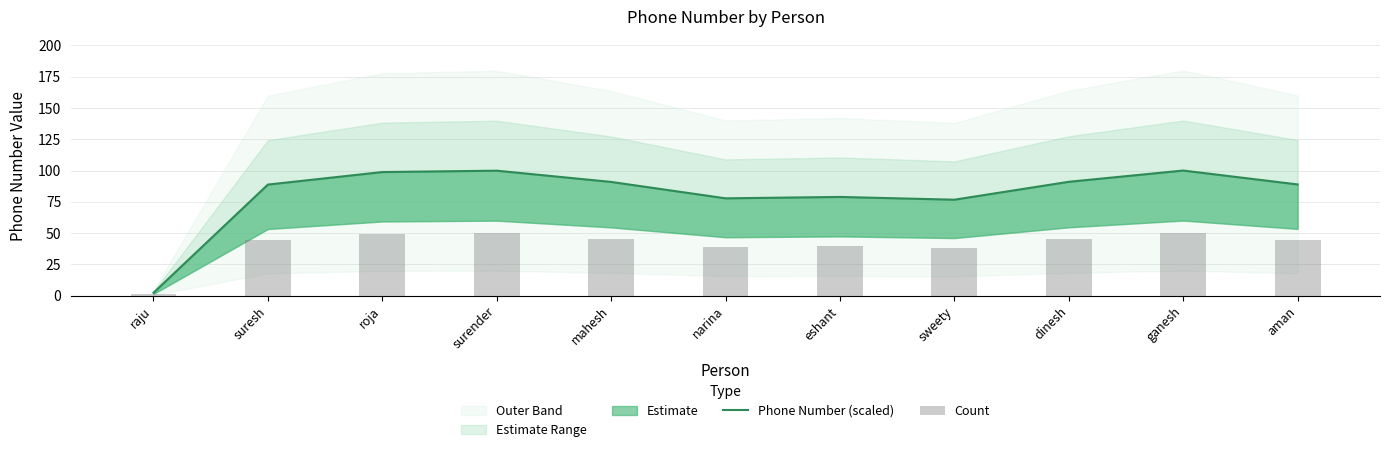

At which label is Phone Number (scaled) closest to 51?

sweety